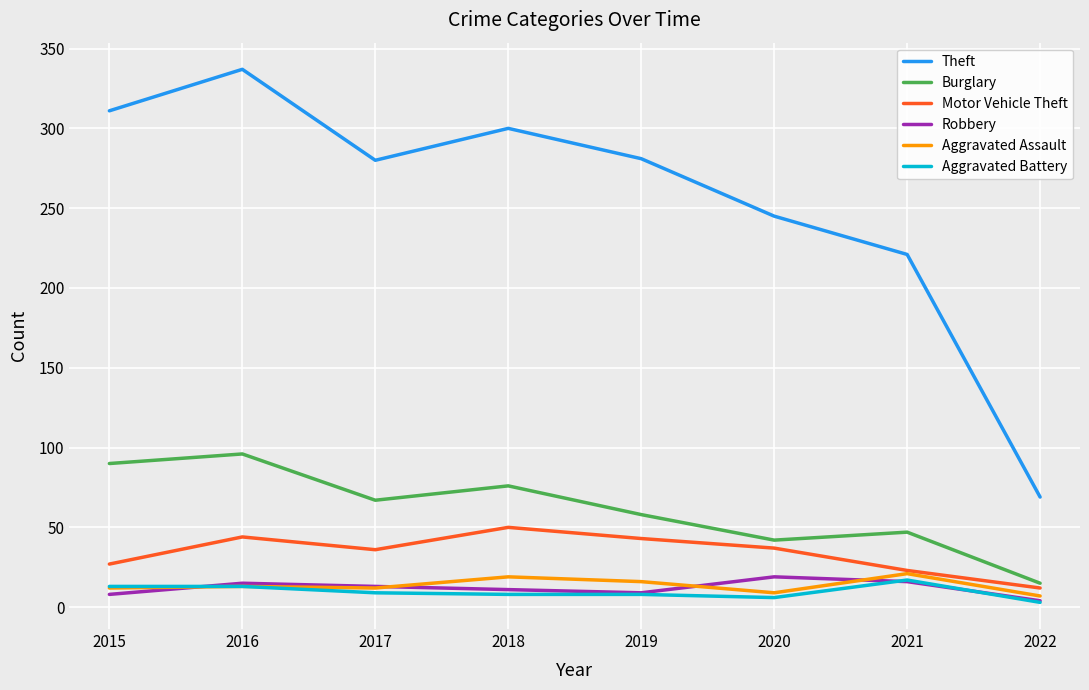

True or false: Motor Vehicle Theft has more than 2 interior local peaks.

False